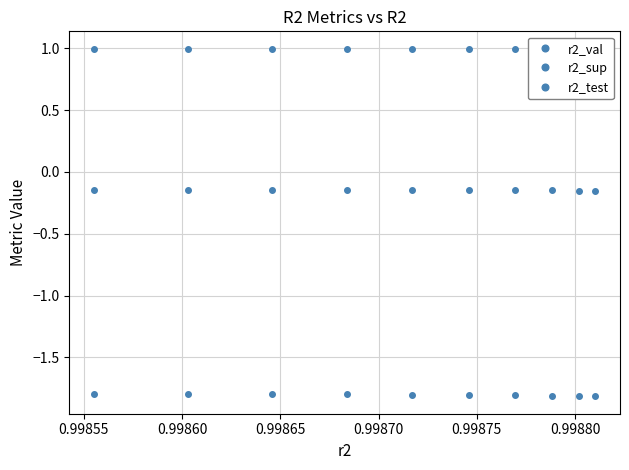

Does the chart have visible grid lines?

Yes